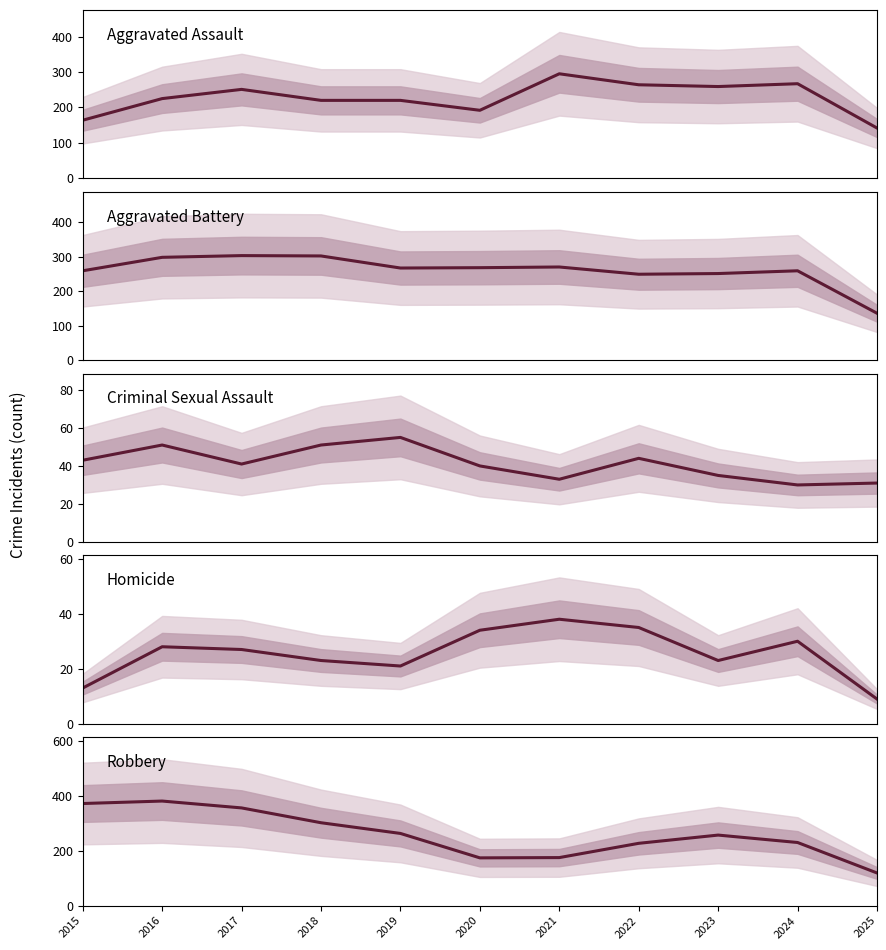

What are all the series names shown in the legend?

Aggravated Assault, Aggravated Battery, Criminal Sexual Assault, Homicide, Robbery